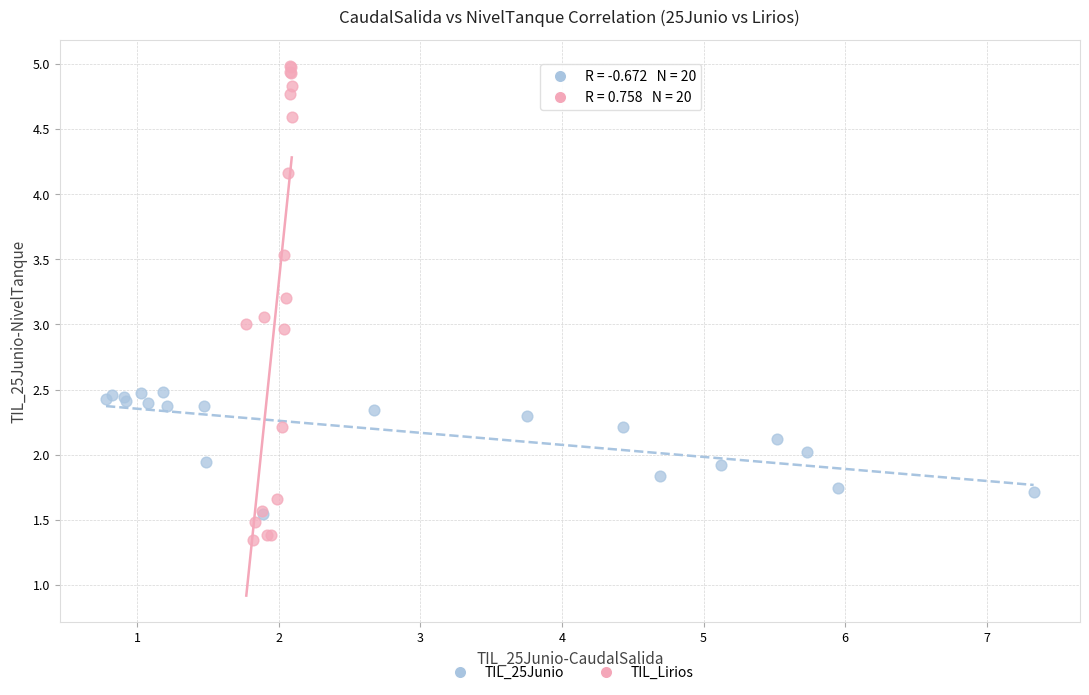

Which series has the widest spread of Y values?

TIL_Lirios